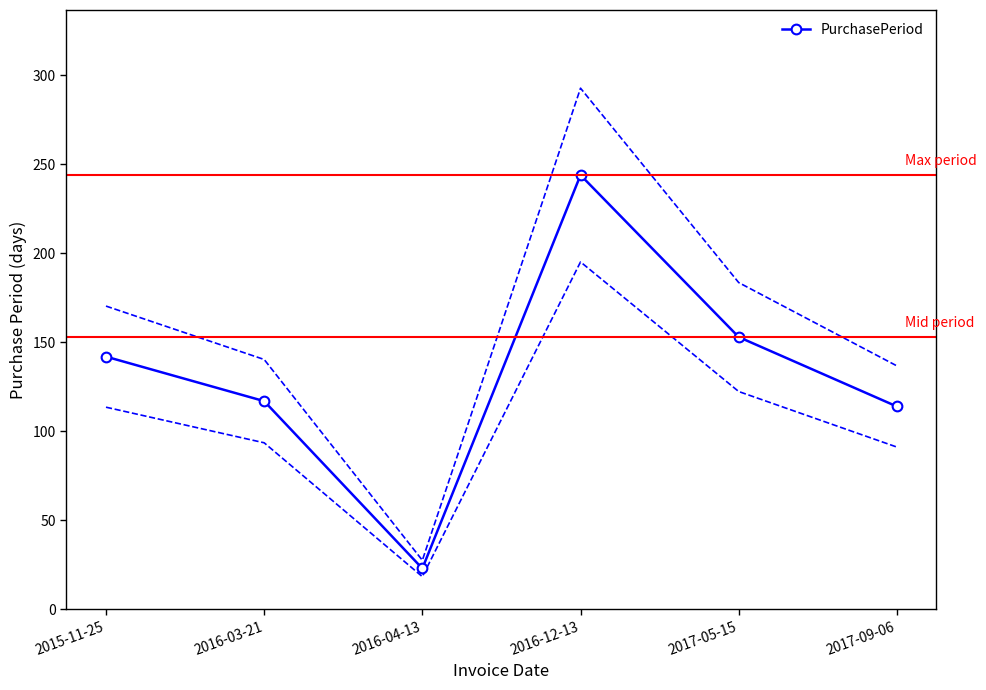

What is the label of the 4th point from the left?

2016-12-13